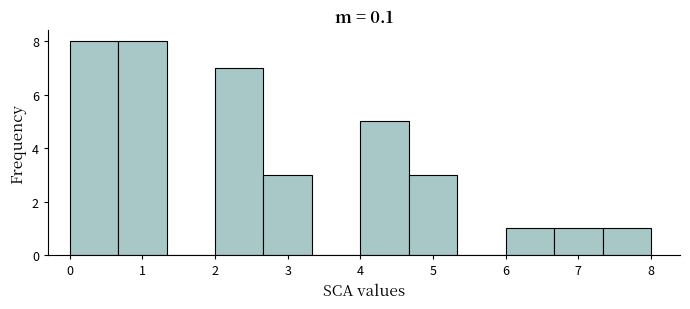

Reading left to right, list every bar in this chart as the range it spans on the x-axis followed by its height. Neither the bar edges nor the heights are printed on the chart, so give them approximately, as read against the axes.

0.0 to 0.7: 8
0.7 to 1.3: 8
1.3 to 2.0: 0
2.0 to 2.7: 7
2.7 to 3.3: 3
3.3 to 4.0: 0
4.0 to 4.7: 5
4.7 to 5.3: 3
5.3 to 6.0: 0
6.0 to 6.7: 1
6.7 to 7.3: 1
7.3 to 8.0: 1